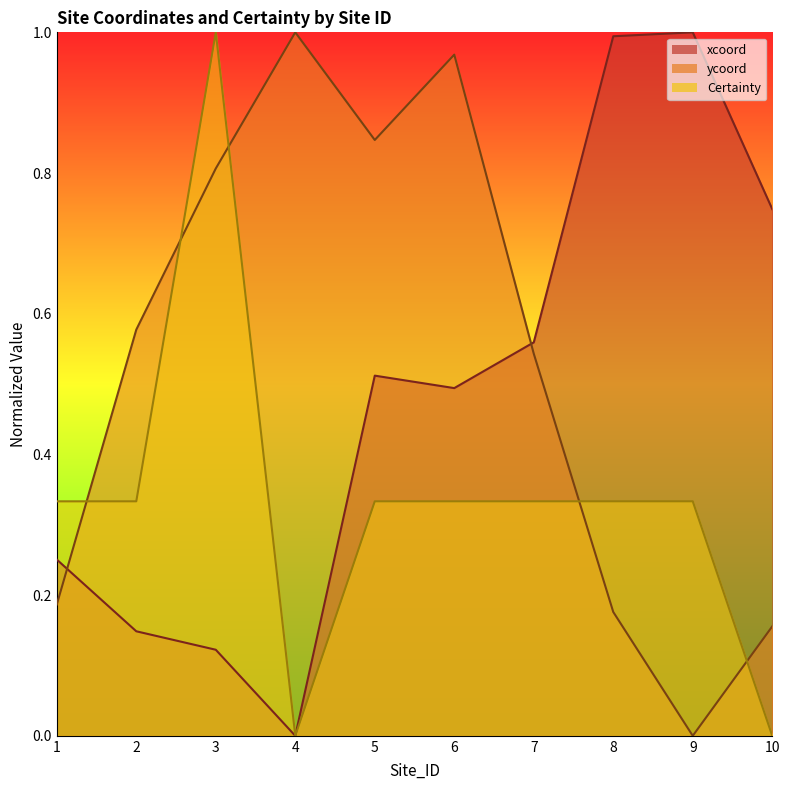

Which series ends up on top after the final intersection of Certainty and ycoord?

ycoord